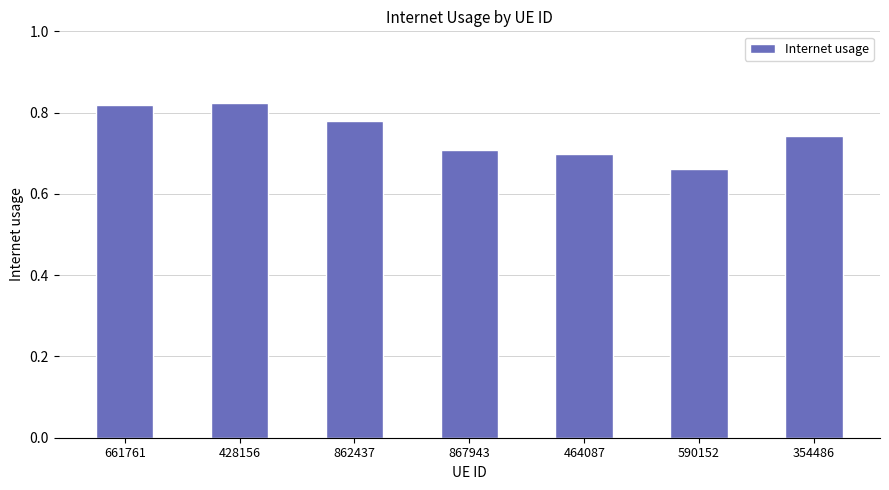

Does the chart contain any negative values?

No